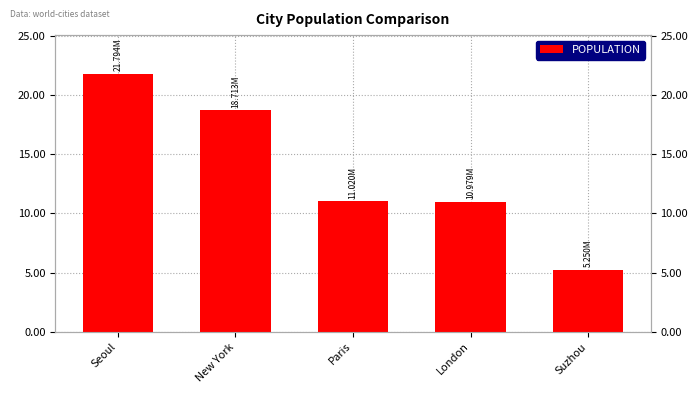

The chart shows a value of 11020000 at Paris. True or false?

True